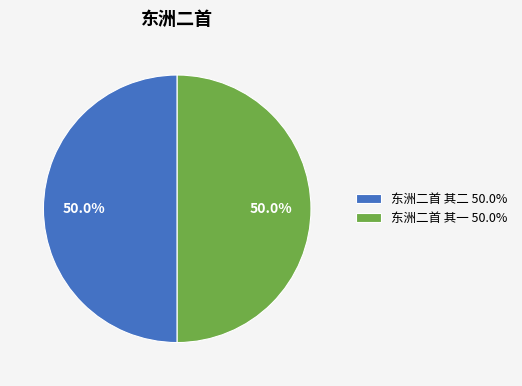

What percentage is the 东洲二首 其二 slice, to the nearest percent?

50%